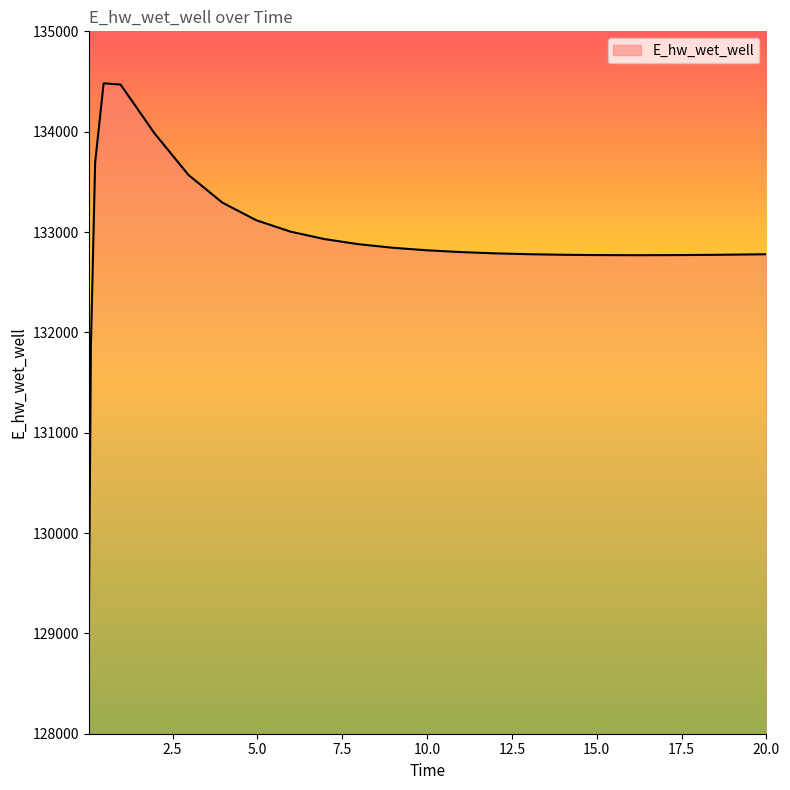

What is the smallest value displayed?

129015.8